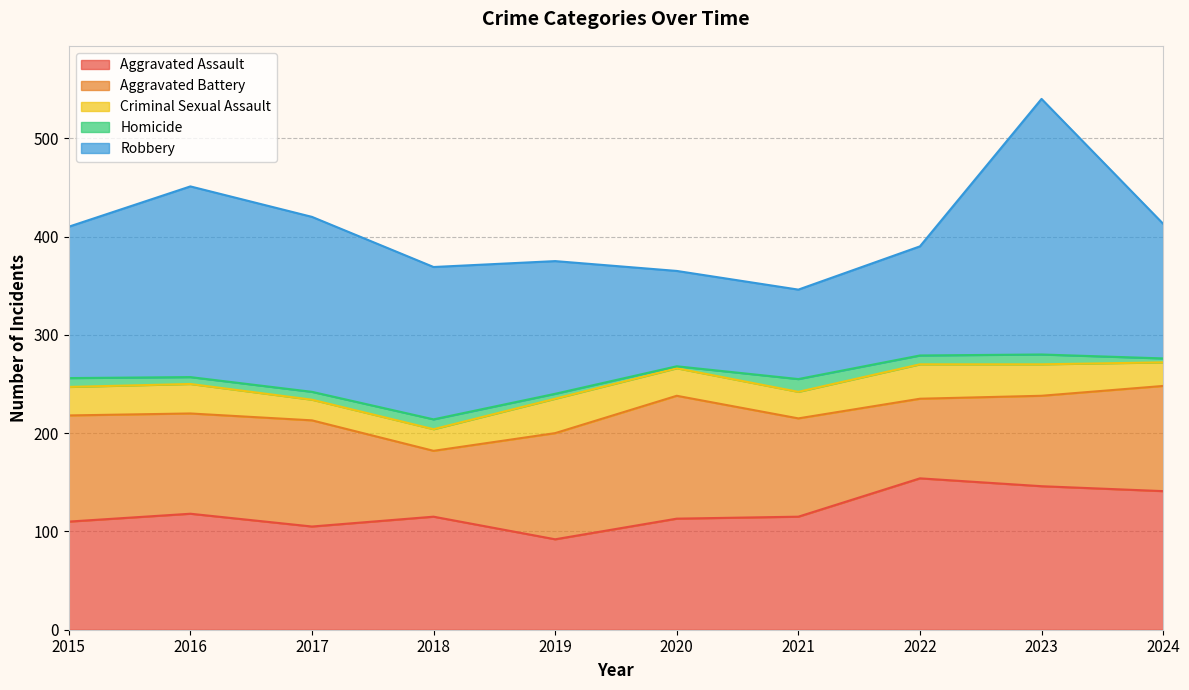

At which category does Robbery reach its first local peak?

2016